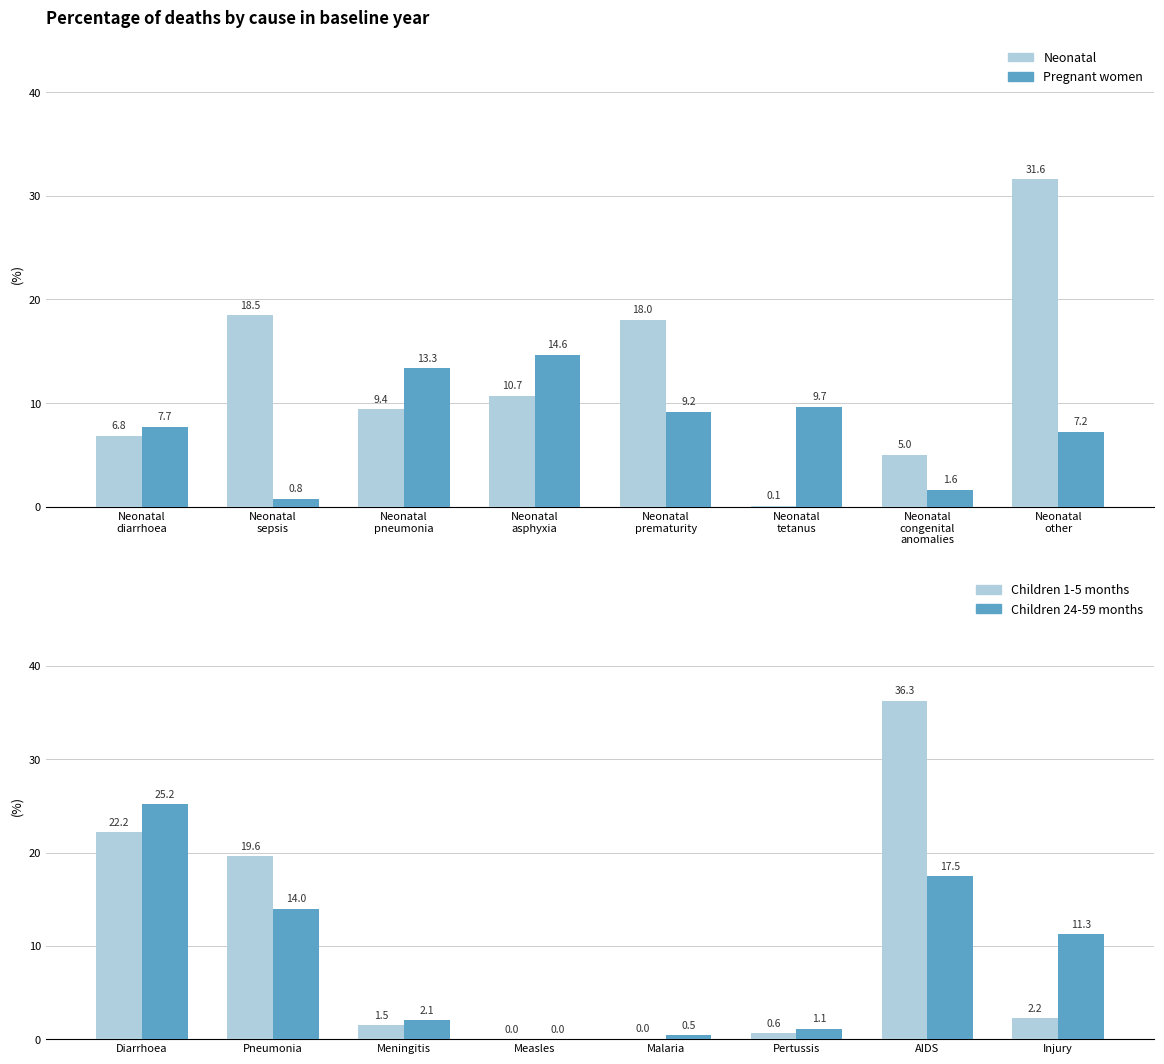

What is the average value of the Children 1-5 months series?

10.3